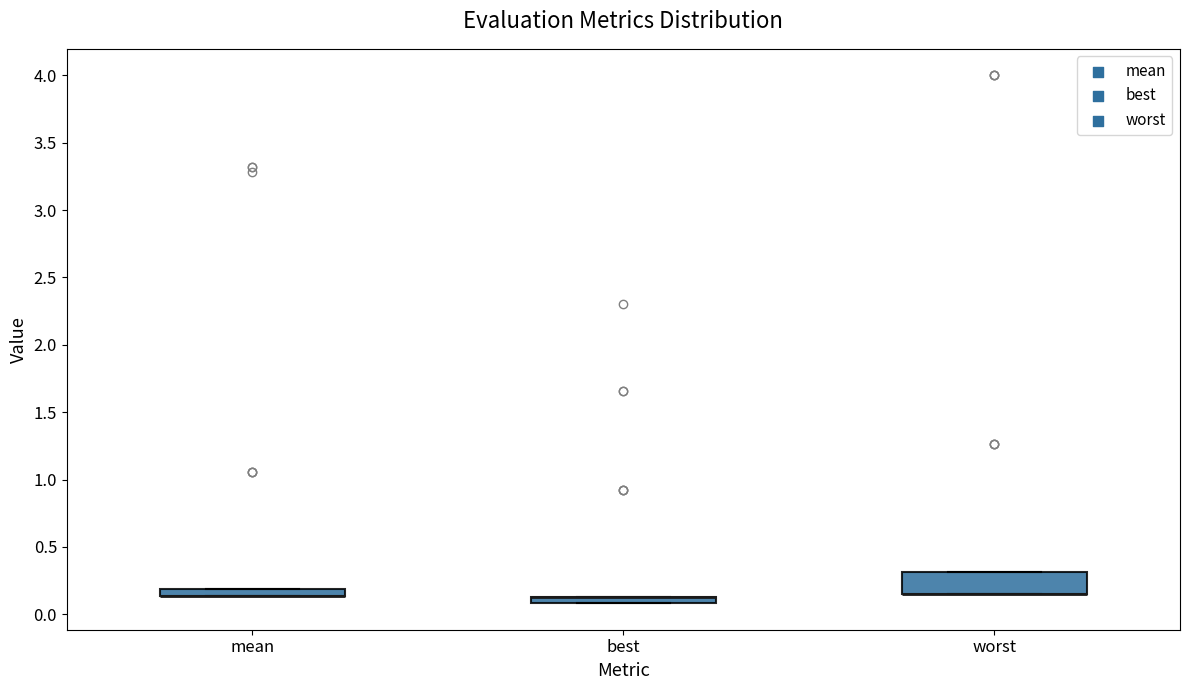

Where is the upper edge of the box for mean on the y-axis? The values are not printed on the chart, so give them approximately, as read against the axis.

0.20